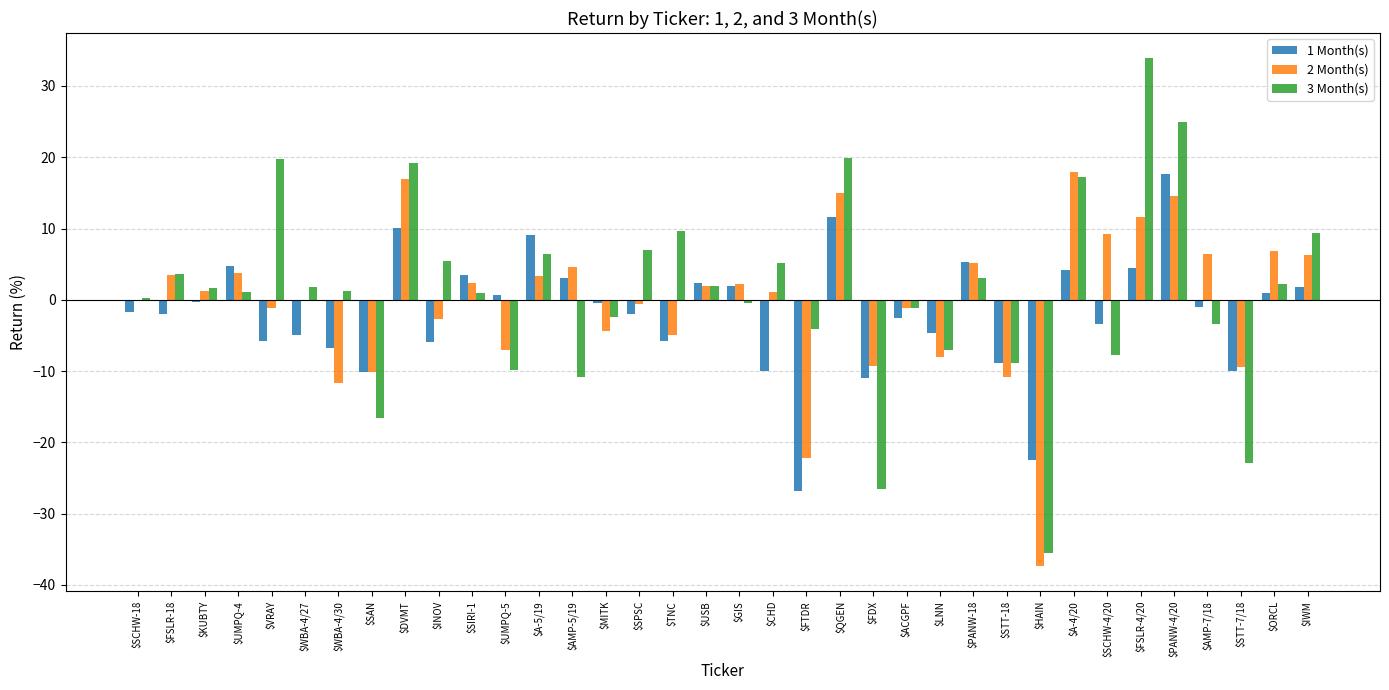

Which category has the highest value in the 3 Month(s) series?

$FSLR-4/20